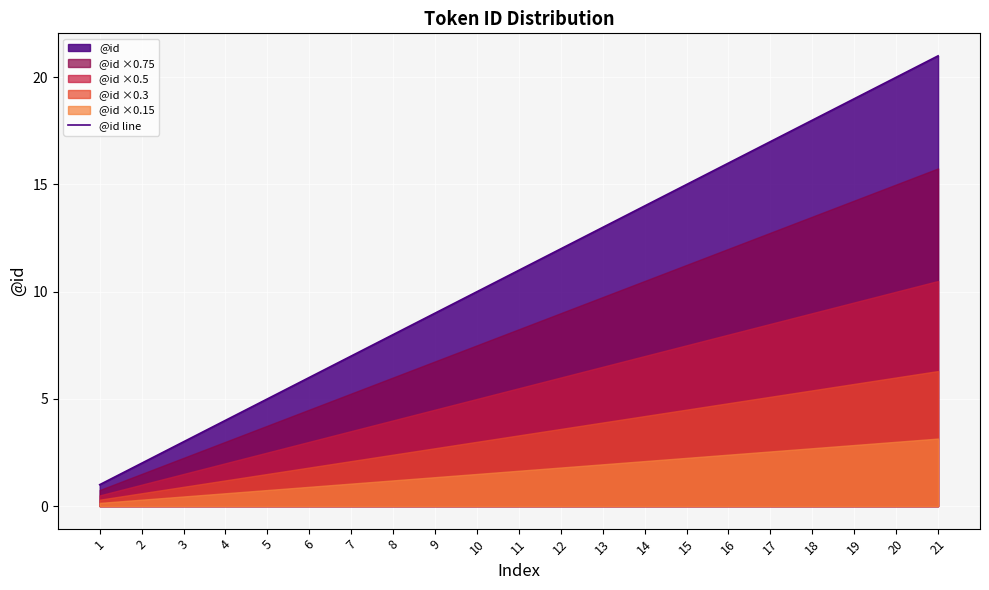

What is the sum of the values at 2 and 11?

13